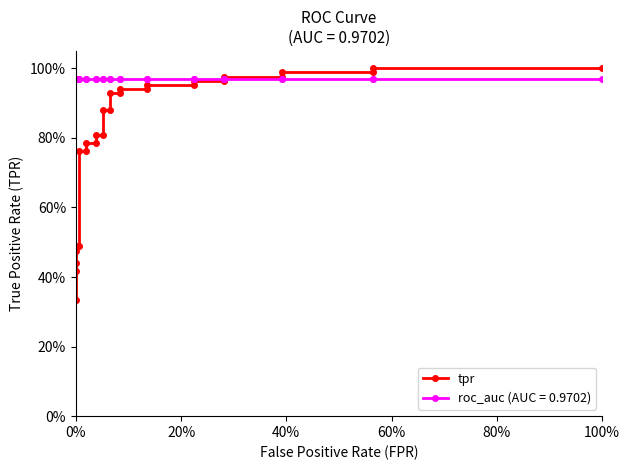

What is the average value?

0.8